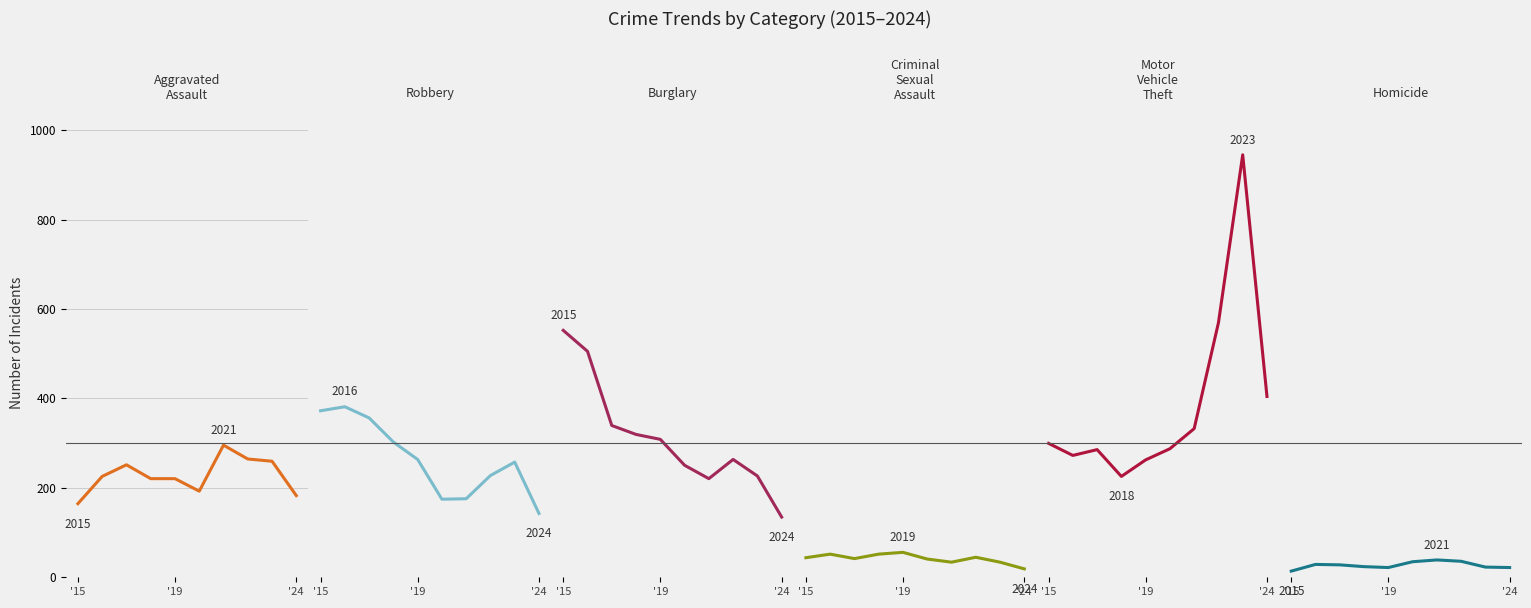

What is the maximum value for Aggravated Assault?

295